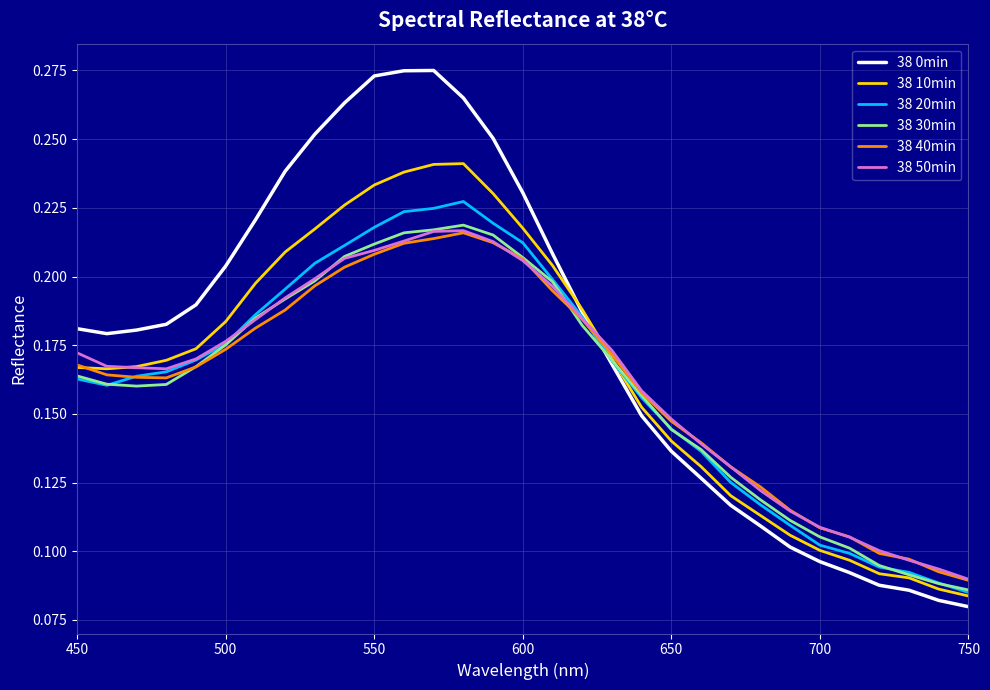

Which series has the largest total across all categories?

38 0min